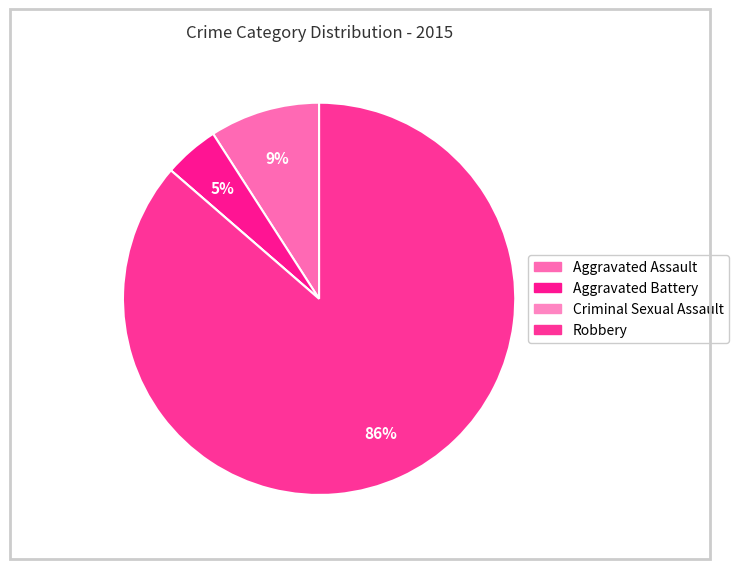

Approximately how many times larger is the value at Aggravated Assault compared to Aggravated Battery?

2.0